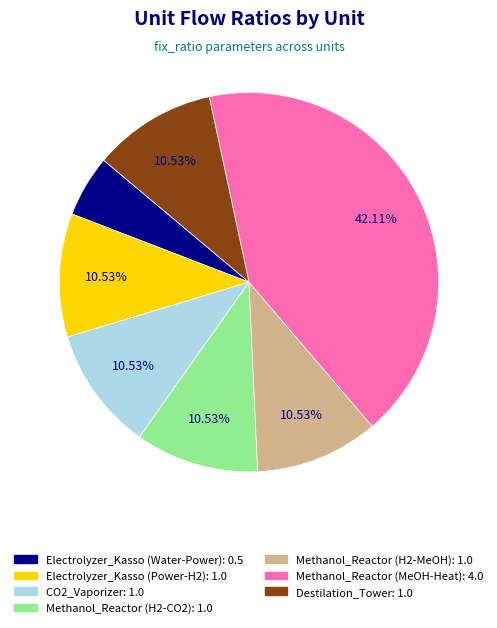

Does any single category account for the majority?

No